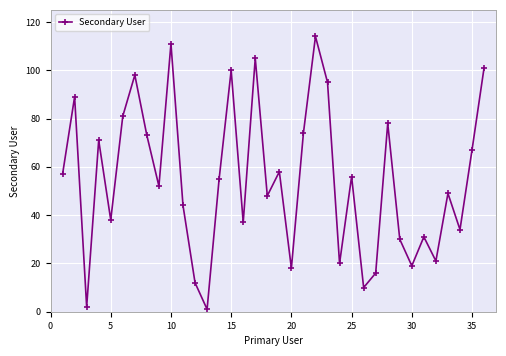

What is the maximum value shown in the chart?

114